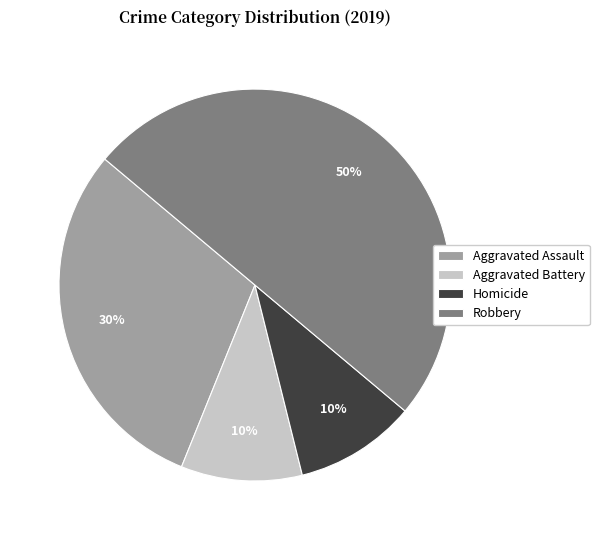

Does Homicide account for over 50% of the chart?

No